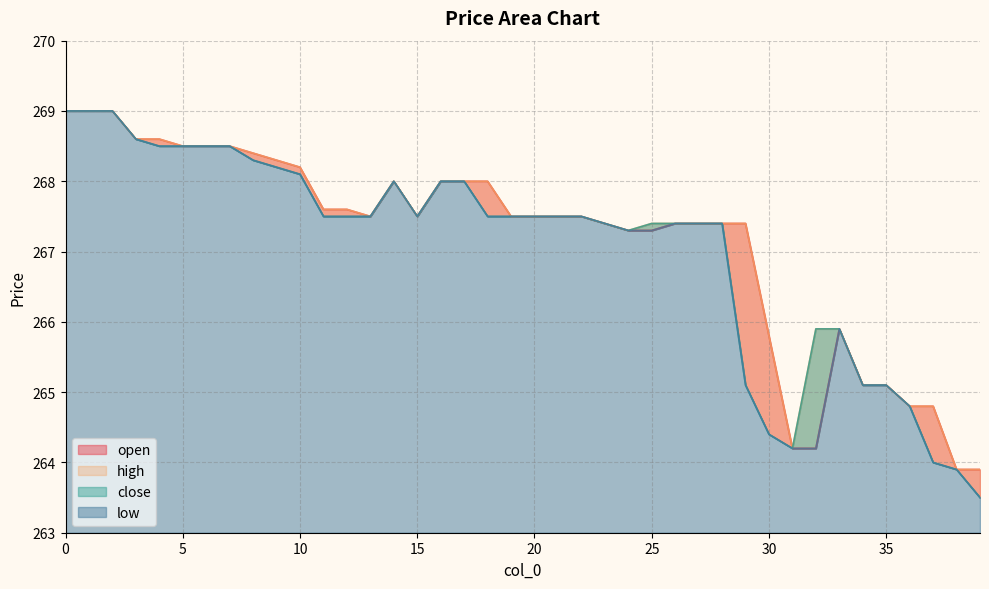

Where is the first local maximum for close?

14